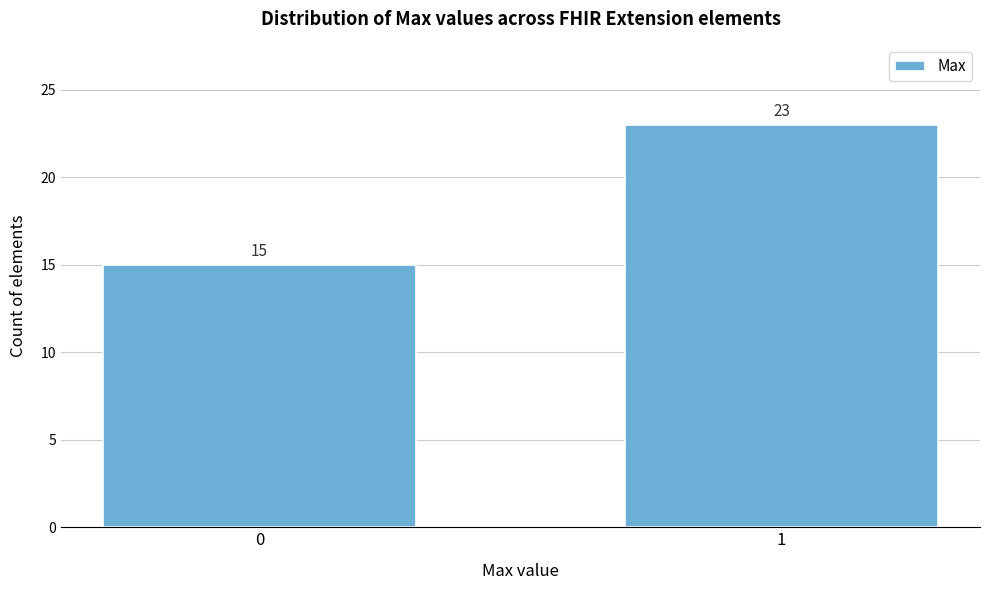

Reading left to right, extract all data points from this chart.

15	23